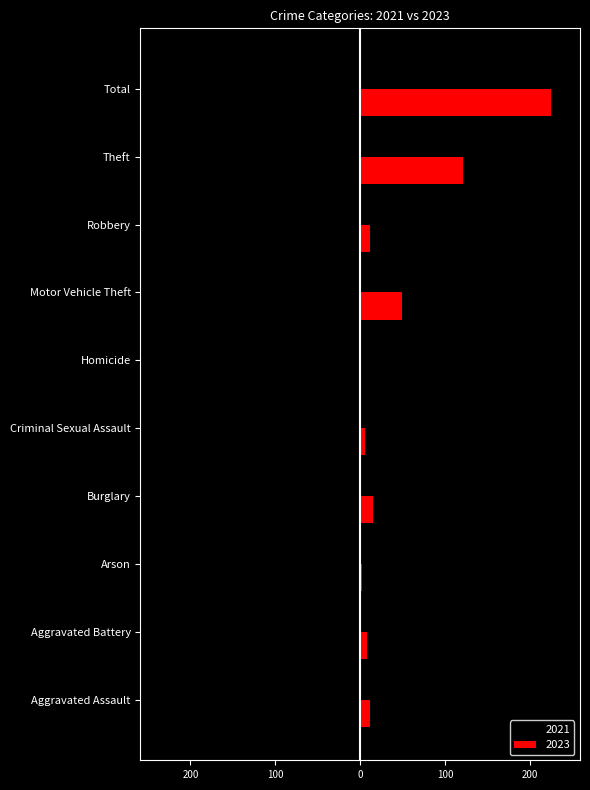

What is the value of the 2023 bar at the 9th from the left?

121